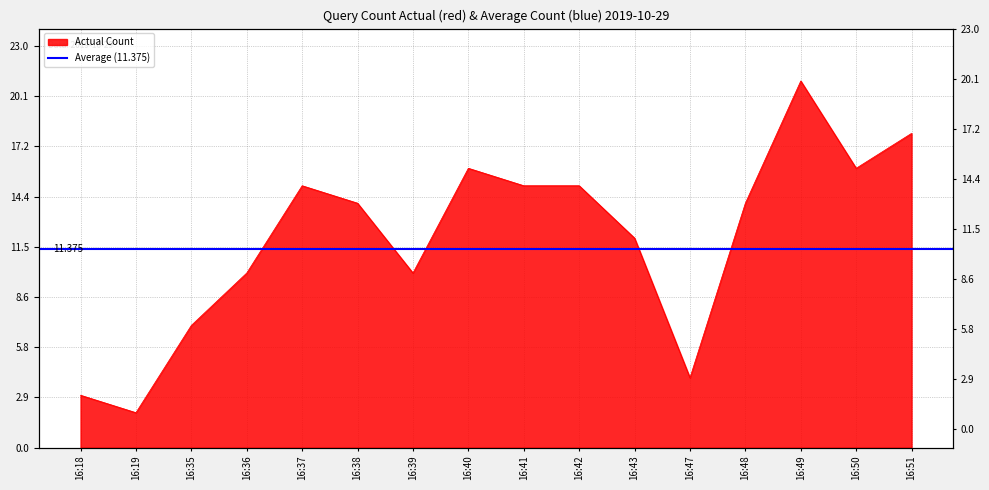

What is the sum of all values?

192